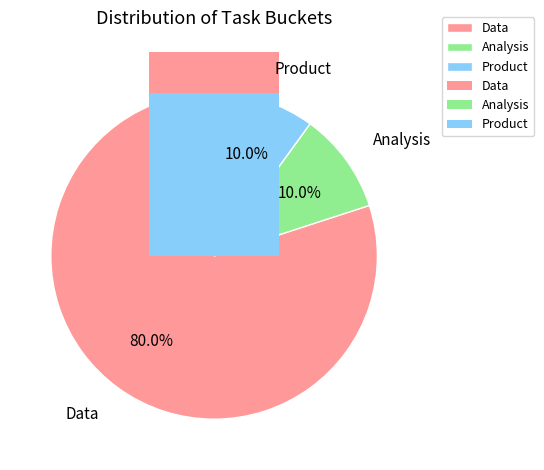

Is there a majority slice in this chart?

Yes